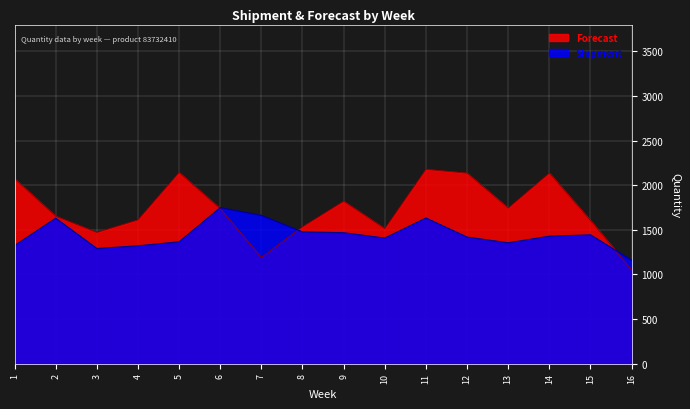

How many lines are shown in the chart?

2